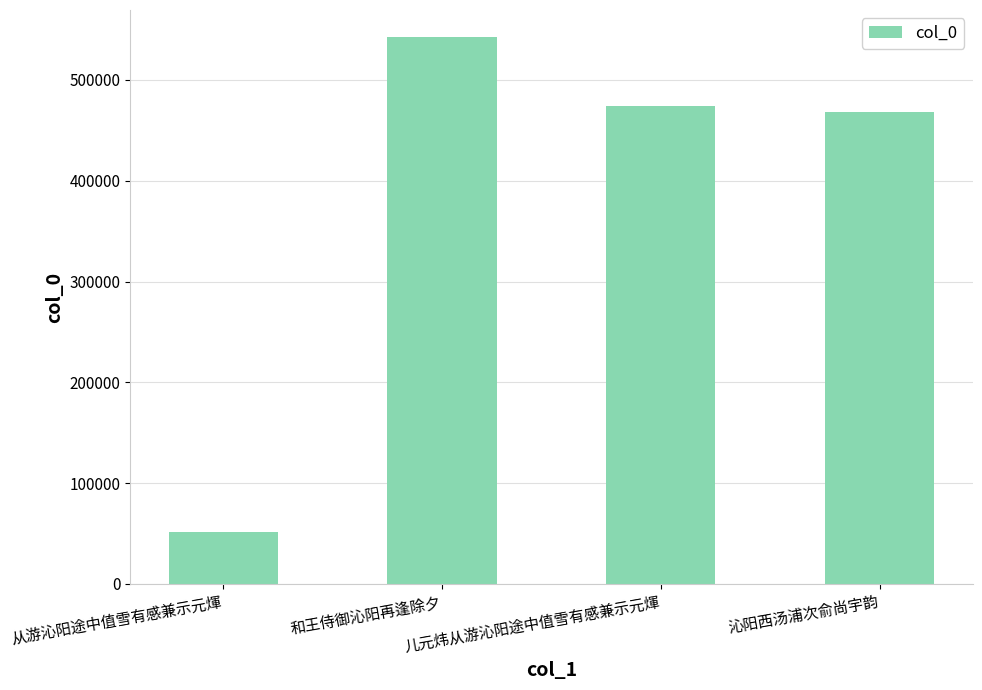

What is the label of the 4th bar from the left?

沁阳西汤浦次俞尚宇韵